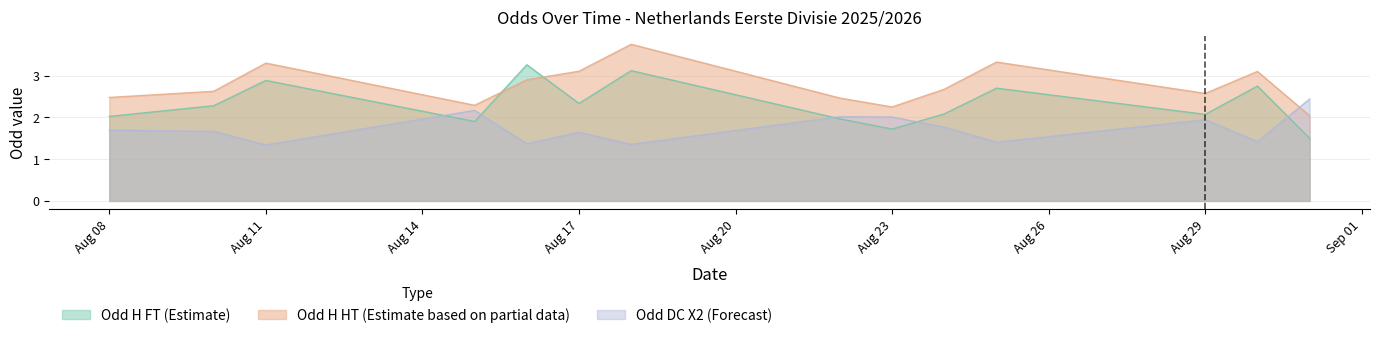

Is the value of Odd_H_HT at 2025-08-18 greater than the value of Odd_H_FT at 2025-08-29?

Yes